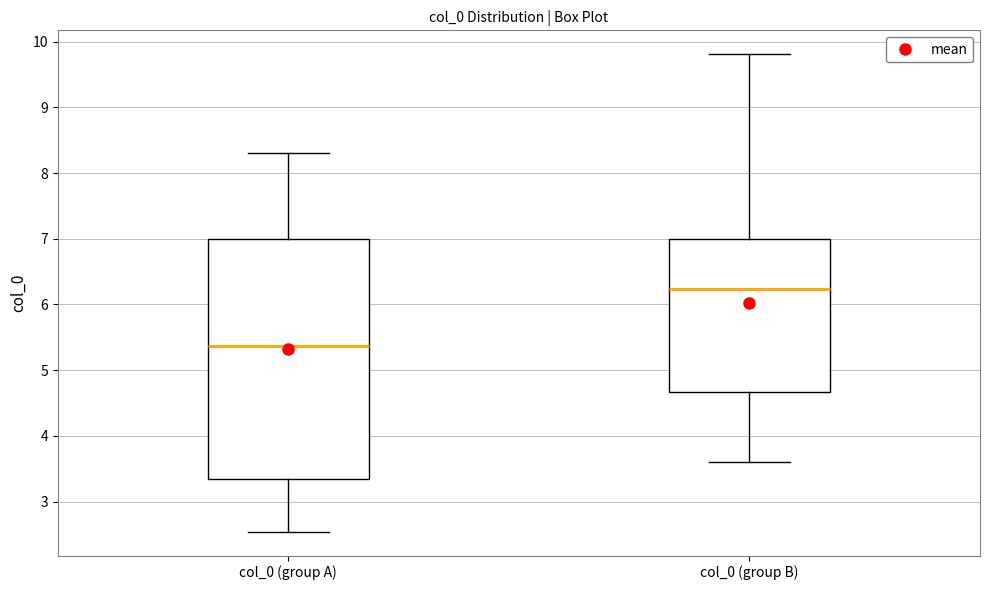

Where does the lower whisker of the box for col_0 (group A) end on the y-axis? The values are not printed on the chart, so give them approximately, as read against the axis.

2.5